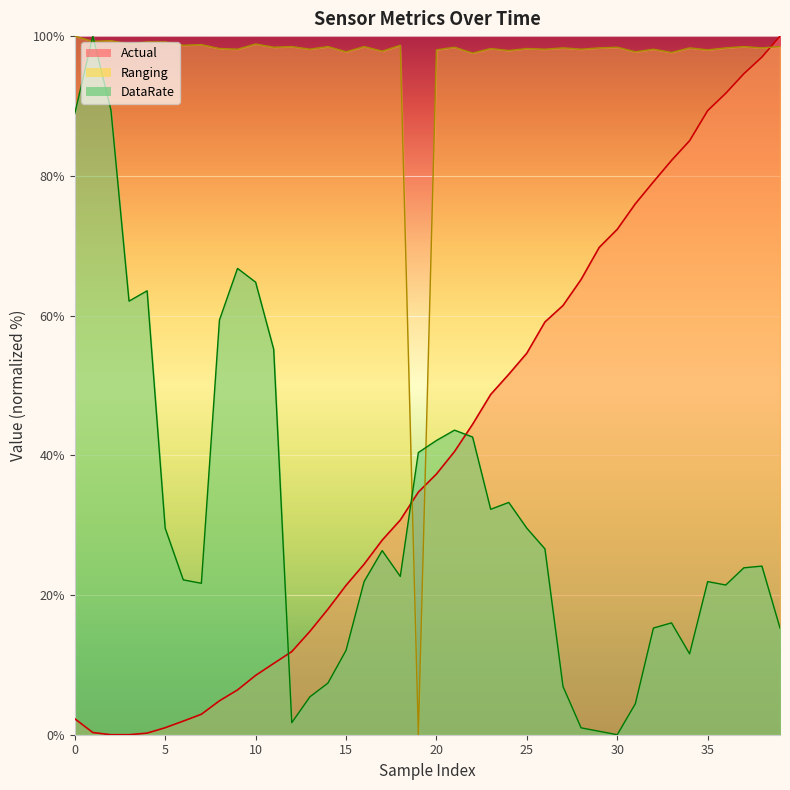

What are all the series names shown in the legend?

Actual, Ranging, DataRate